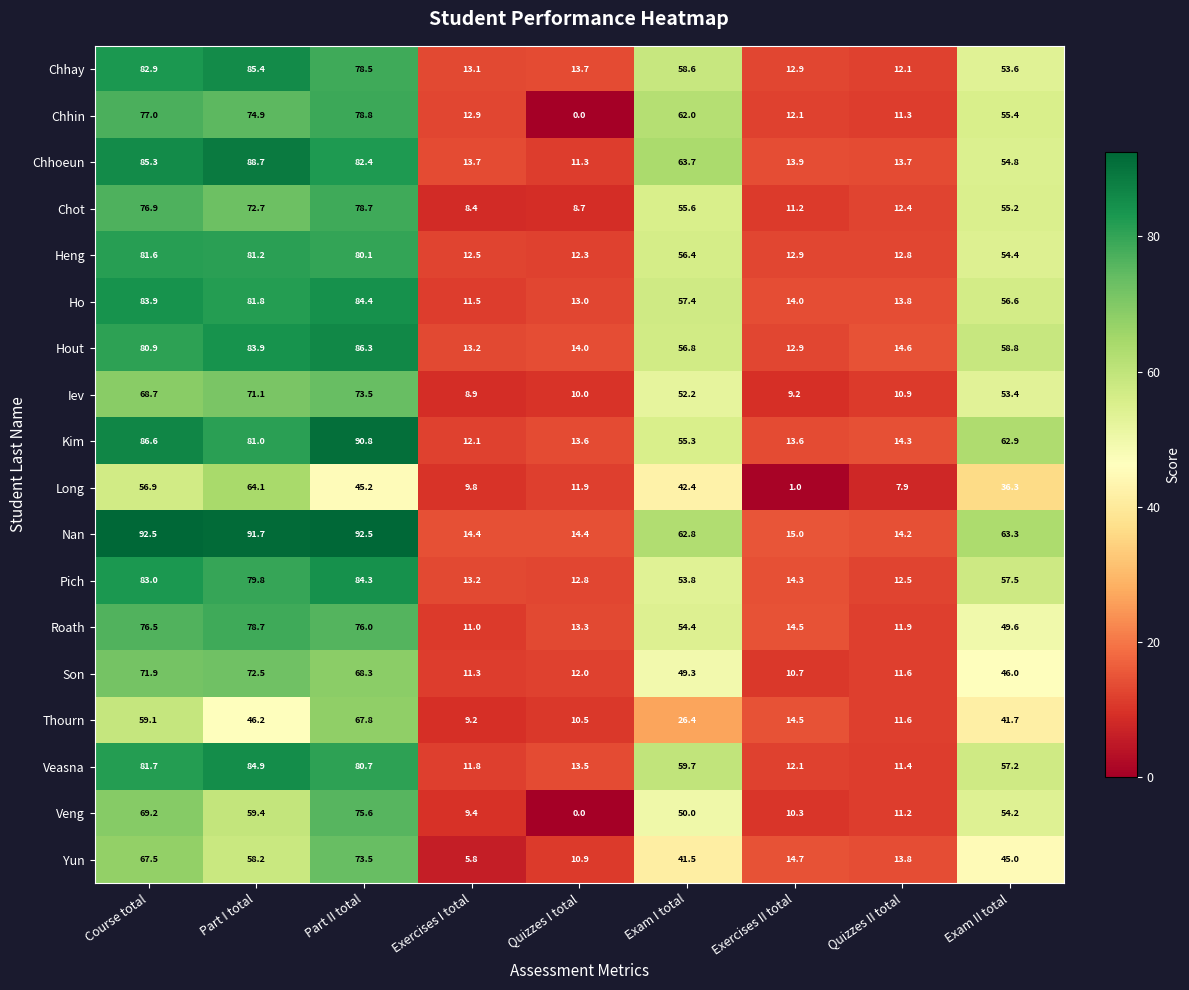

The Veng series shows 11.2 at Quizzes II total. True or false?

True